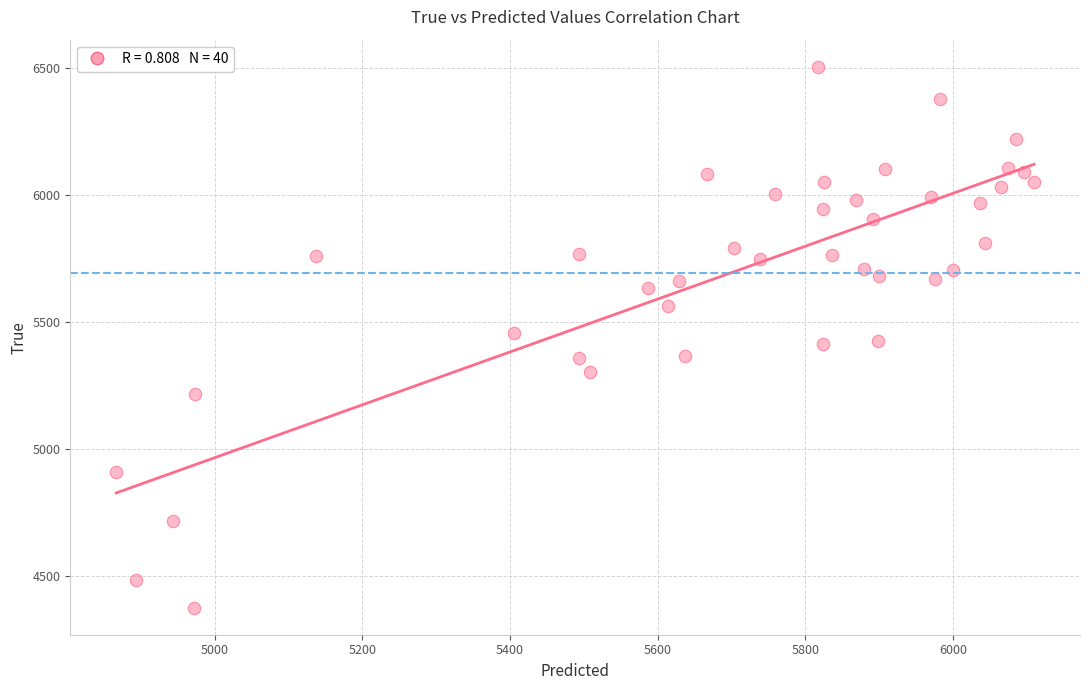

Count the number of points in this scatter plot.

40